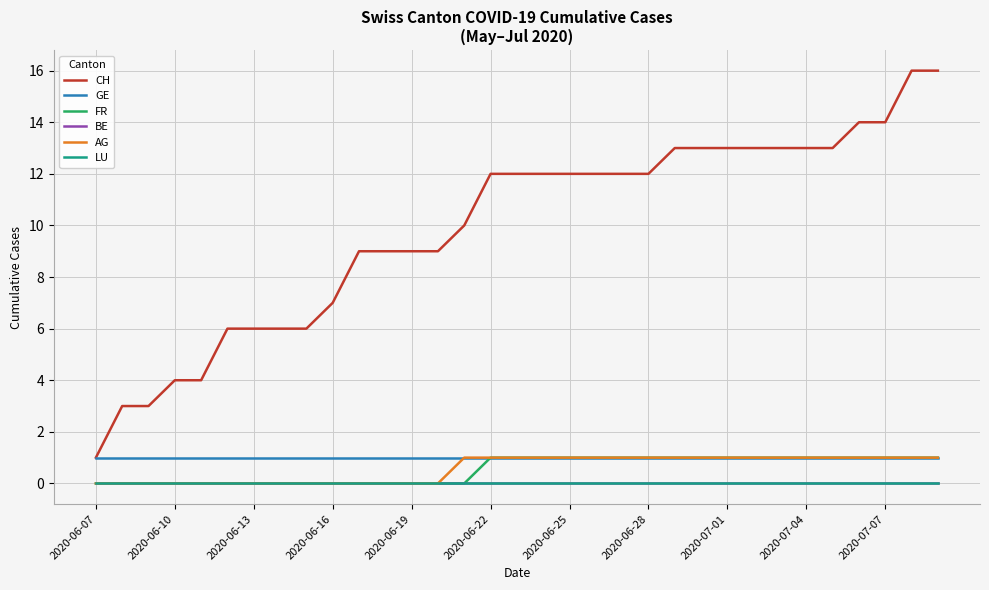

True or false: LU has more than 1 points higher than both neighbors.

False